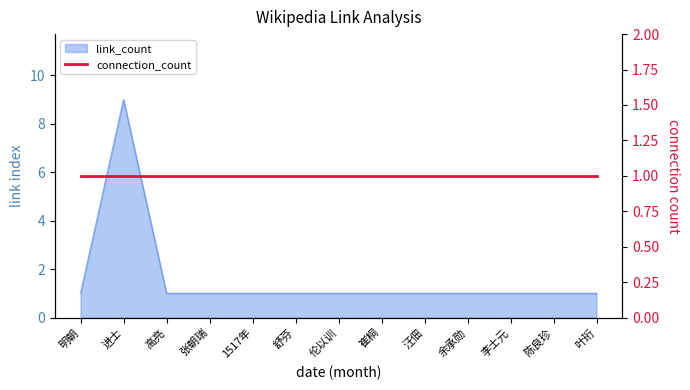

What is the value of the 1st point from the left?

1